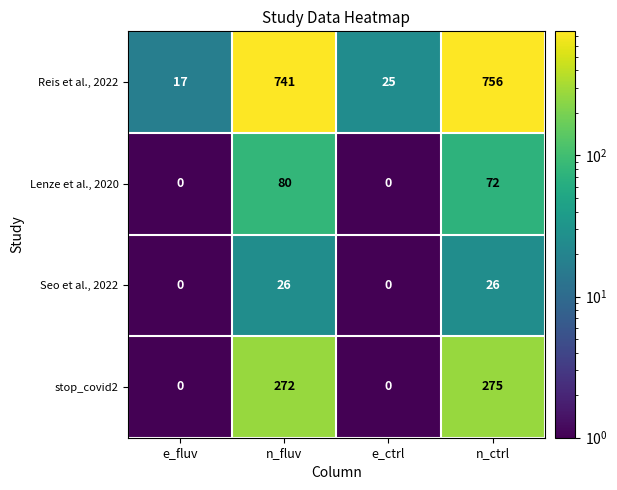

How many series are shown in this chart?

4